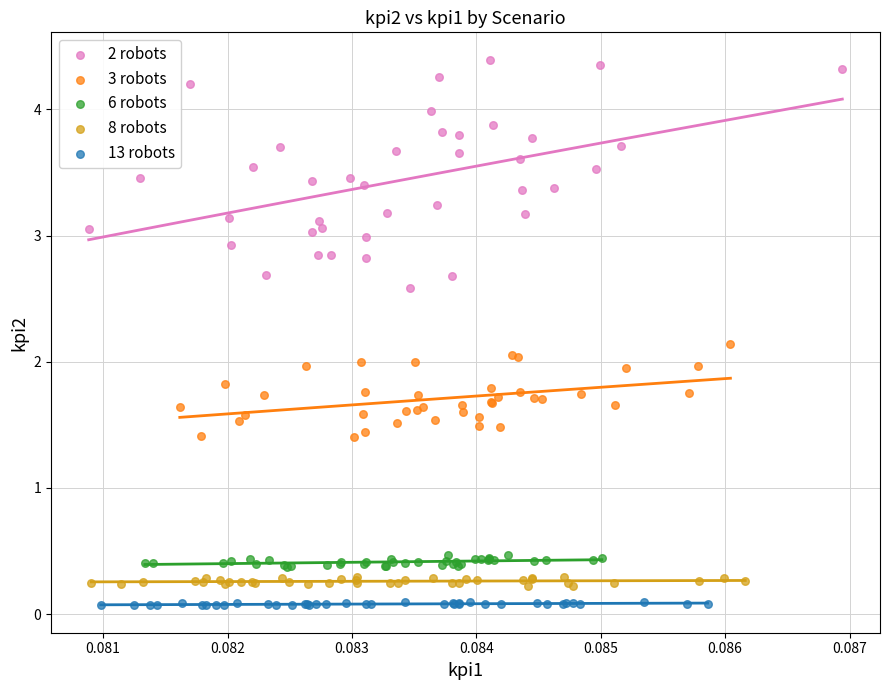

Which series has the widest spread of Y values?

2 robots